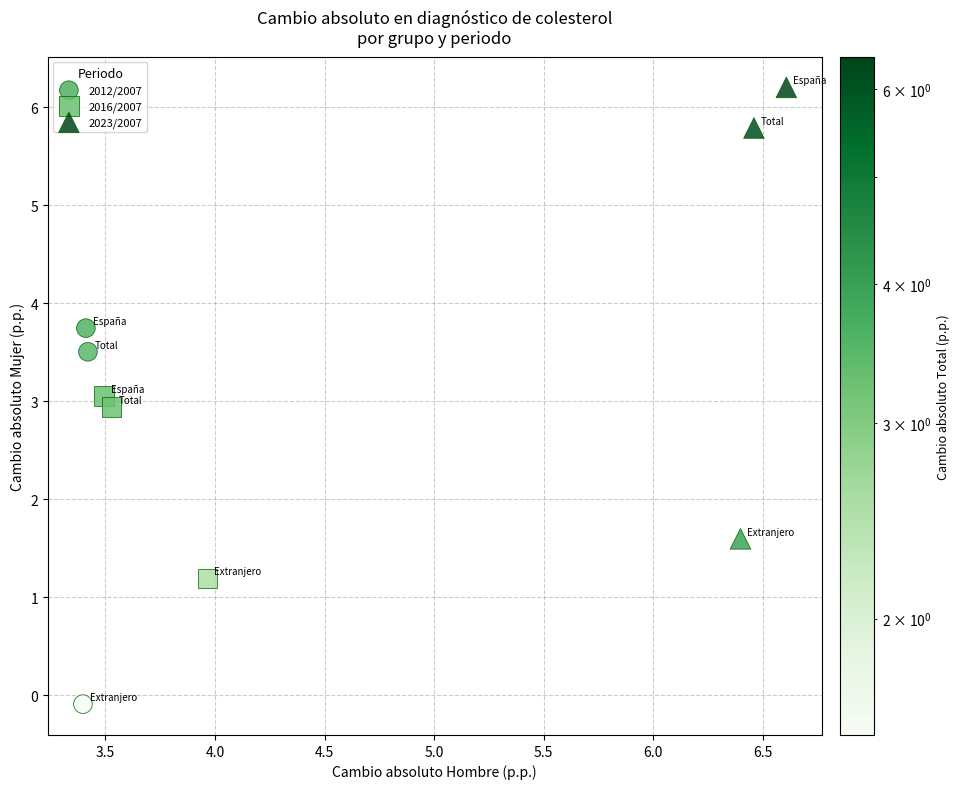

Which series has the largest Y range (max minus min)?

2023/2007